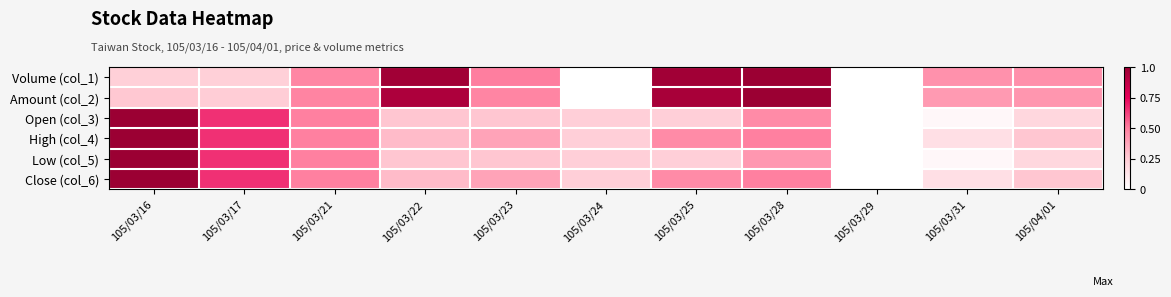

What is the total value across all series at 105/03/16?

4.5